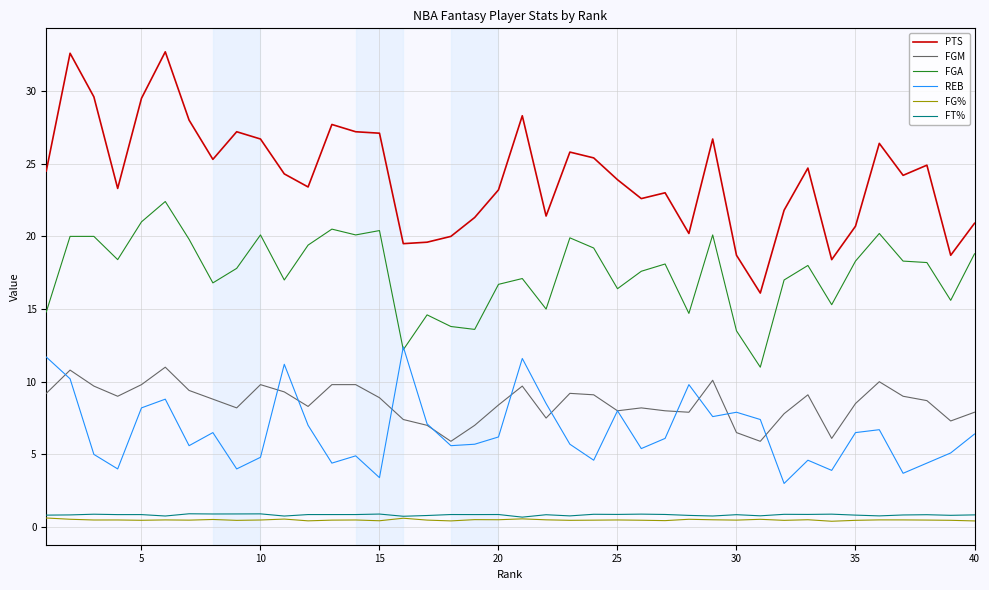

True or false: FGA and FG% intersect in this chart.

False